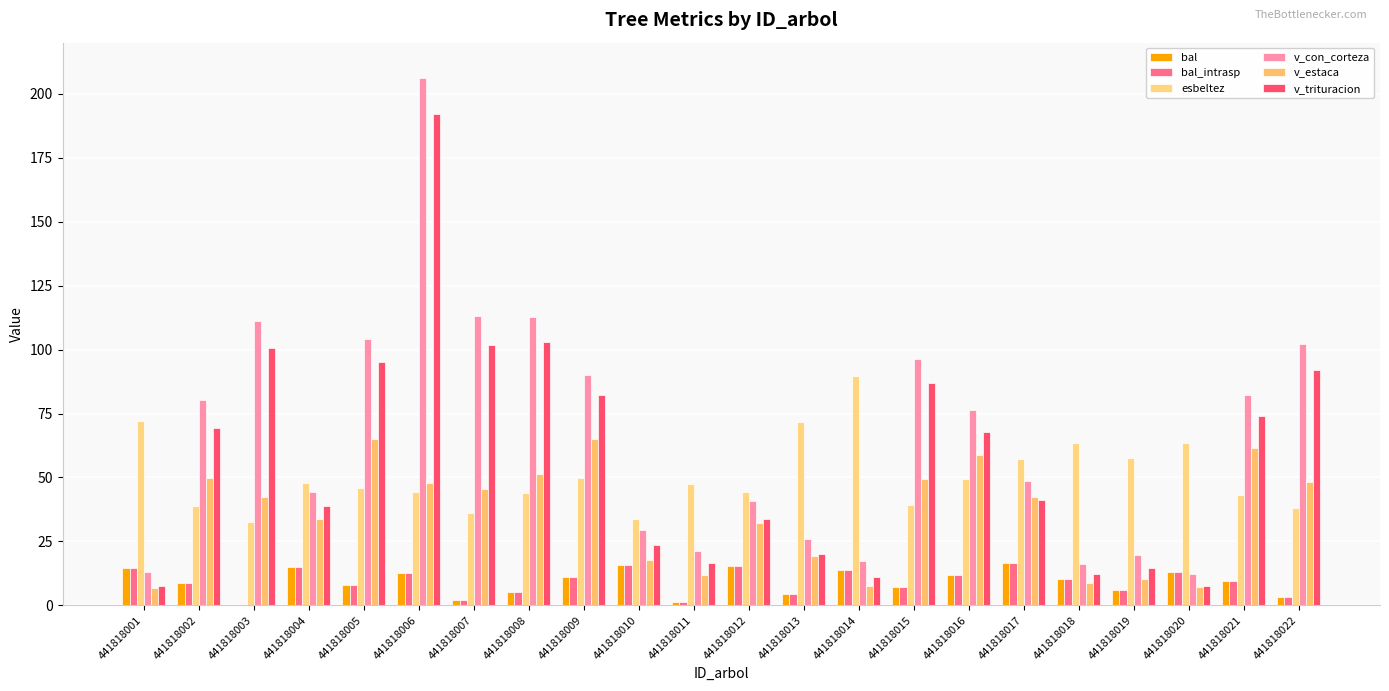

What is the difference between the second highest and minimum values in the bal series?

15.9